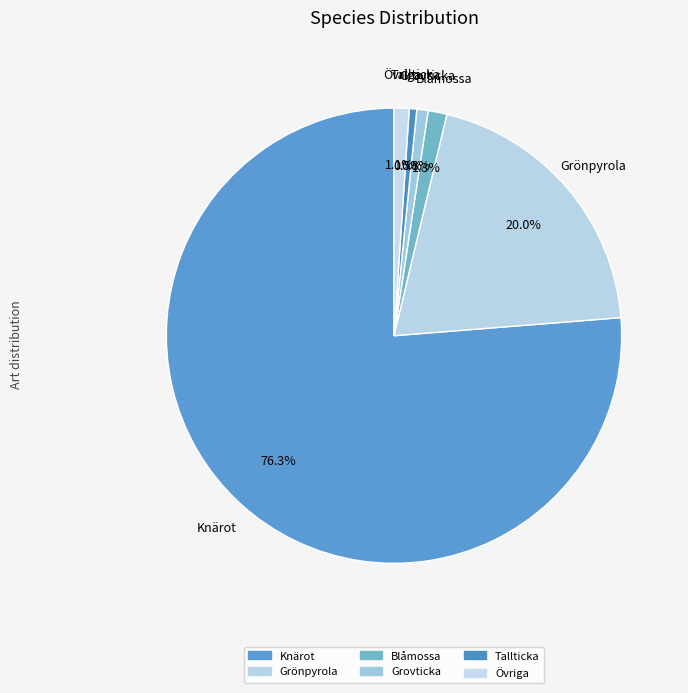

Is there any slice that represents more than half of the pie?

Yes